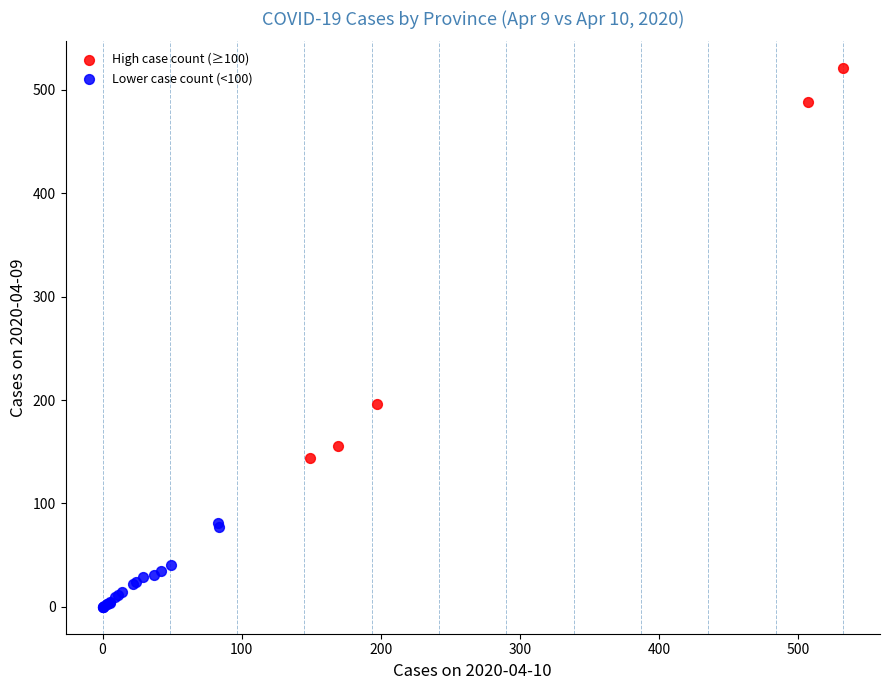

Which series has the widest spread of Y values?

High case count (≥100)